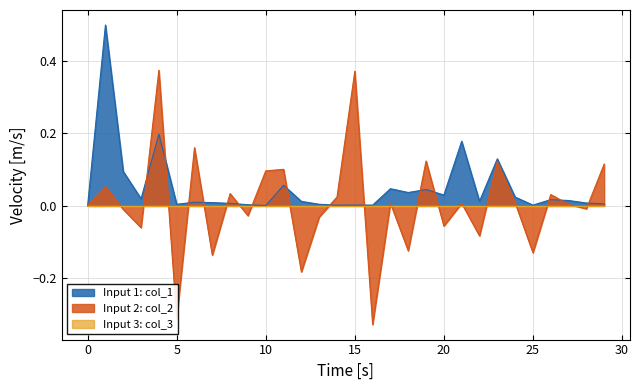

What is the difference between the maximum and minimum values in the col_2 series?

0.7